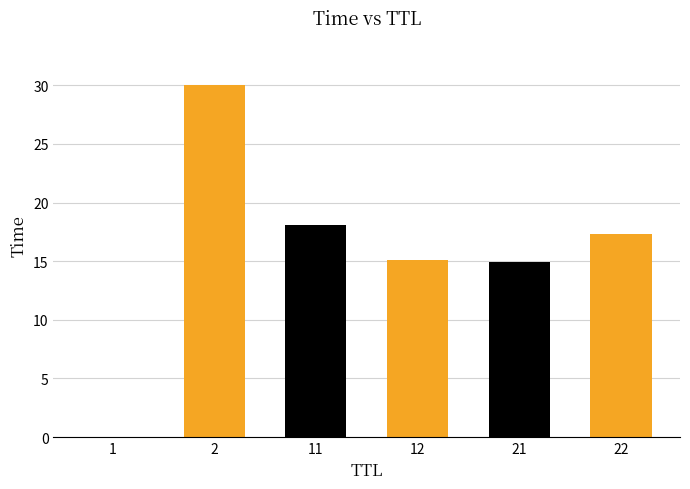

Are the bars grouped side by side (vs. stacked)?

No